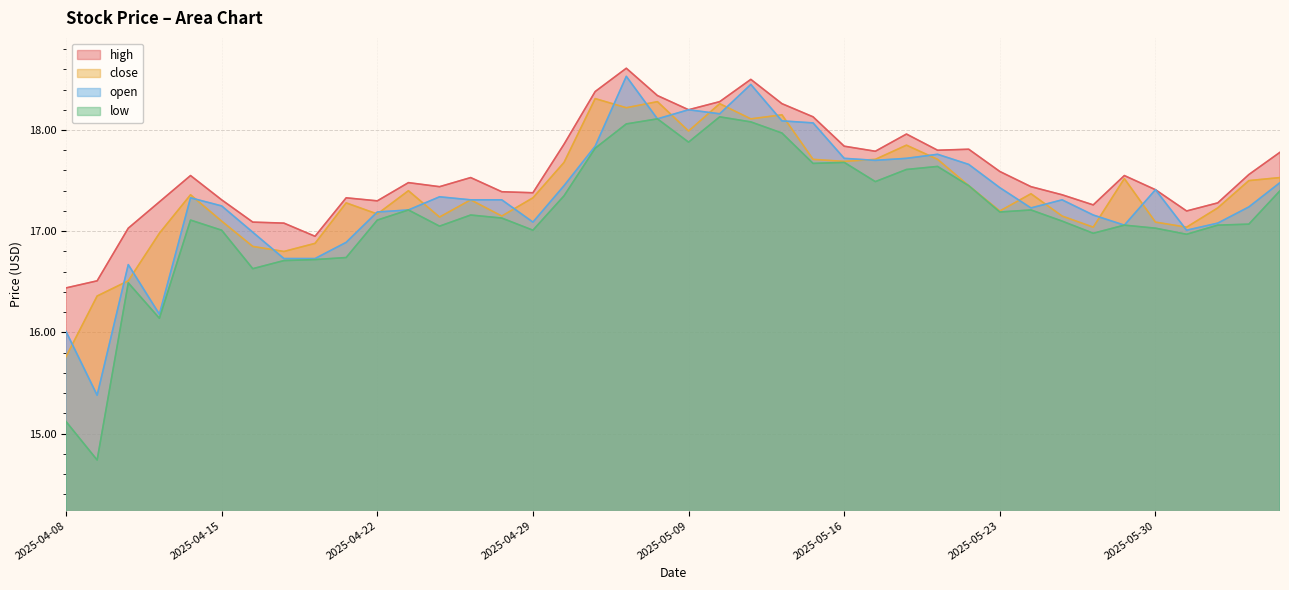

Between 2025-04-17 and 2025-05-16, which is larger?

2025-05-16